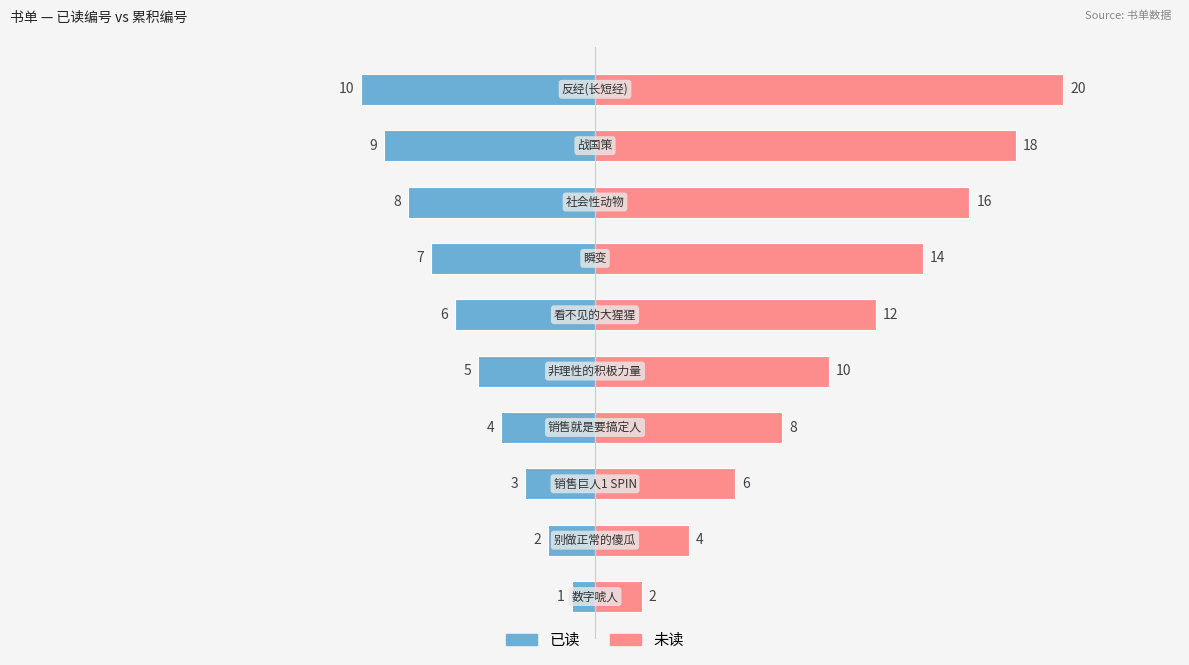

What is the sum of the 未读 values at 10 and −10?

16